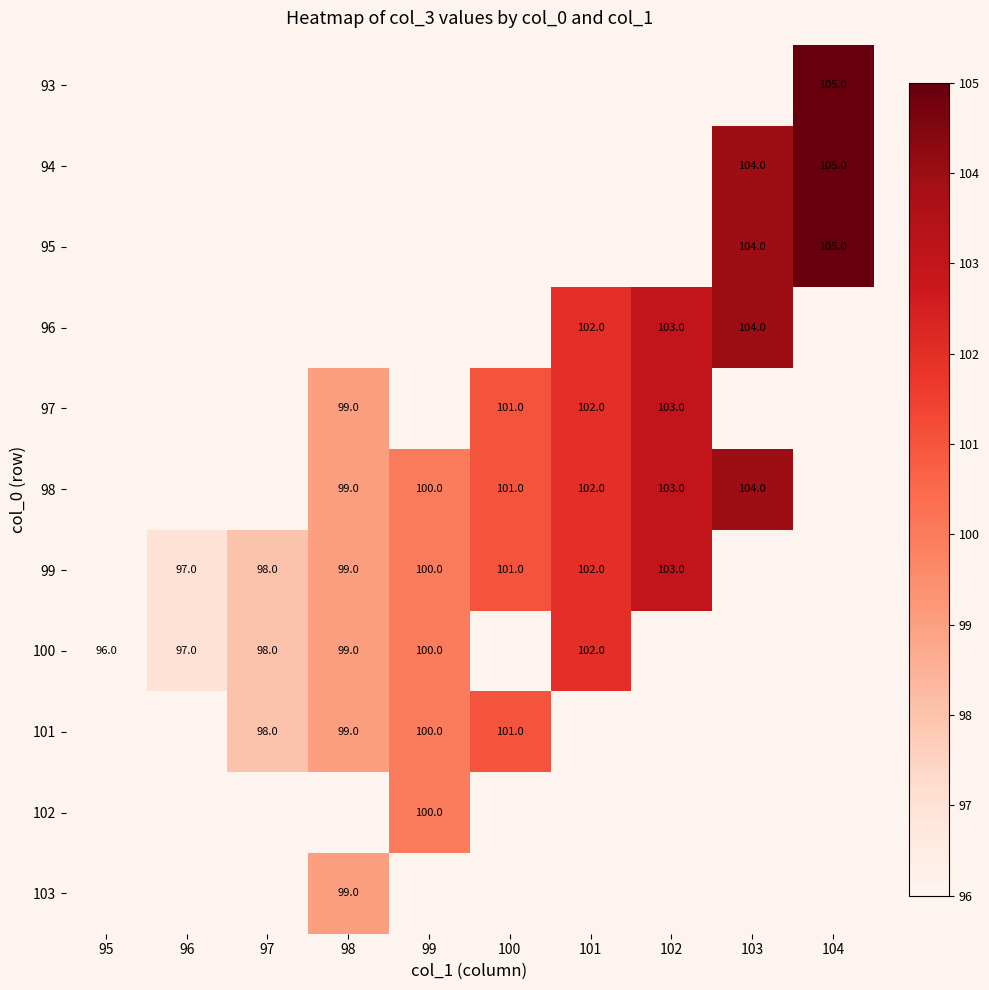

Is it true that 97 equals 103 at 102?

True